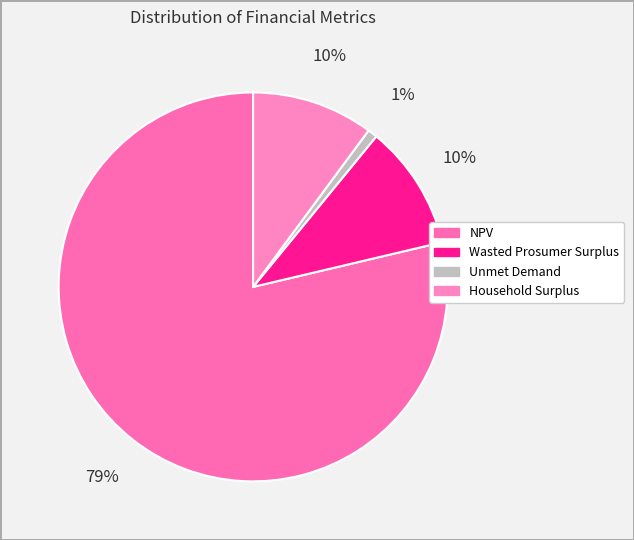

The Unmet Demand slice represents 1% of the pie. True or false?

True